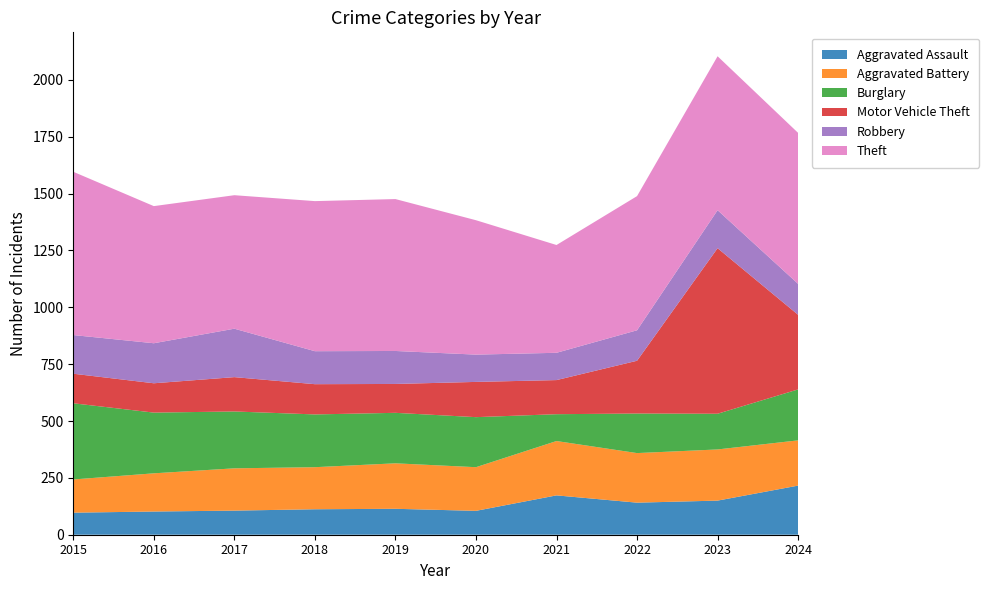

Reading right to left, extract all data points from this chart.

Aggravated Assault: 216	150	141	173	105	114	112	106	102	97
Aggravated Battery: 199	225	218	239	192	200	185	186	168	146
Burglary: 224	157	174	118	220	222	232	250	267	335
Motor Vehicle Theft: 328	728	232	150	155	127	133	151	129	130
Robbery: 136	167	134	120	120	145	145	213	176	170
Theft: 664	677	590	474	591	668	660	587	603	718